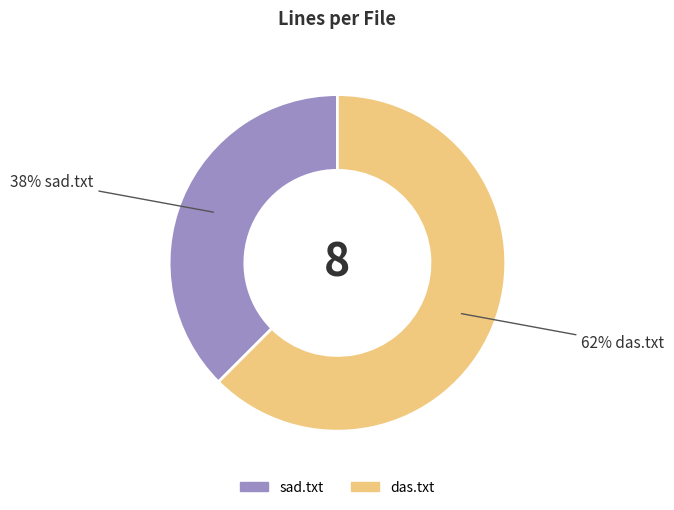

What is the largest slice in the pie chart?

das.txt